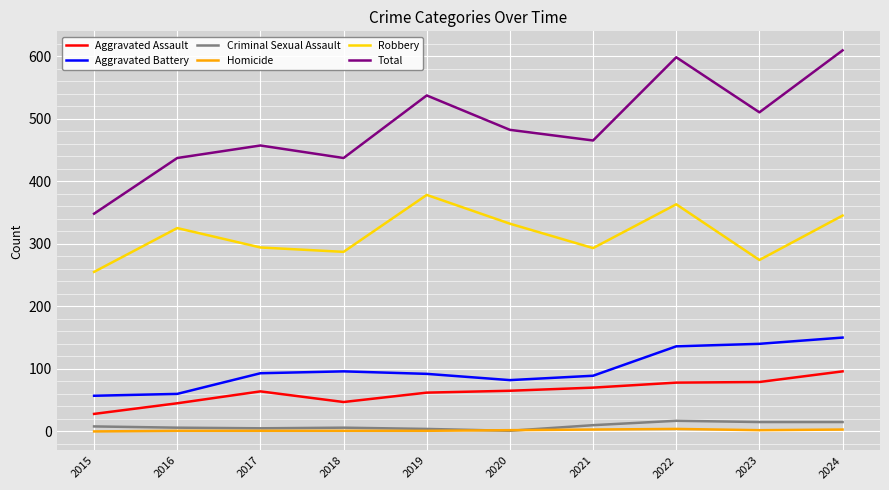

Which category has the lowest value in the Aggravated Assault series?

2015